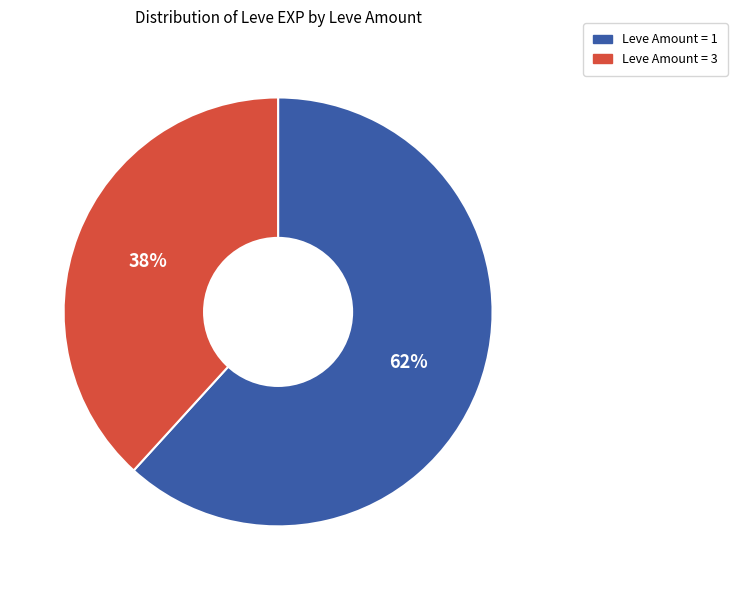

To the nearest percent, what is the difference between the largest and smallest slice percentages?

24%